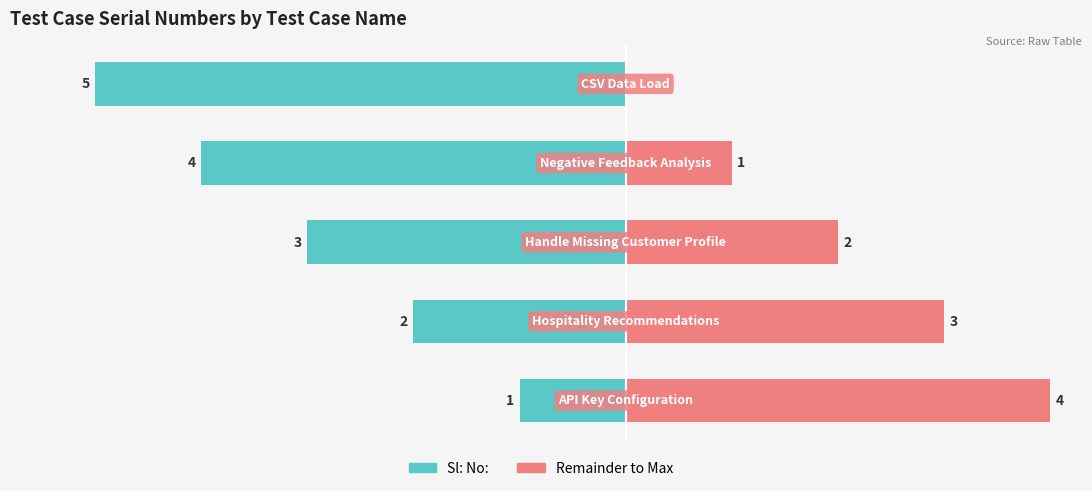

Are the bars grouped side by side (vs. stacked)?

Yes